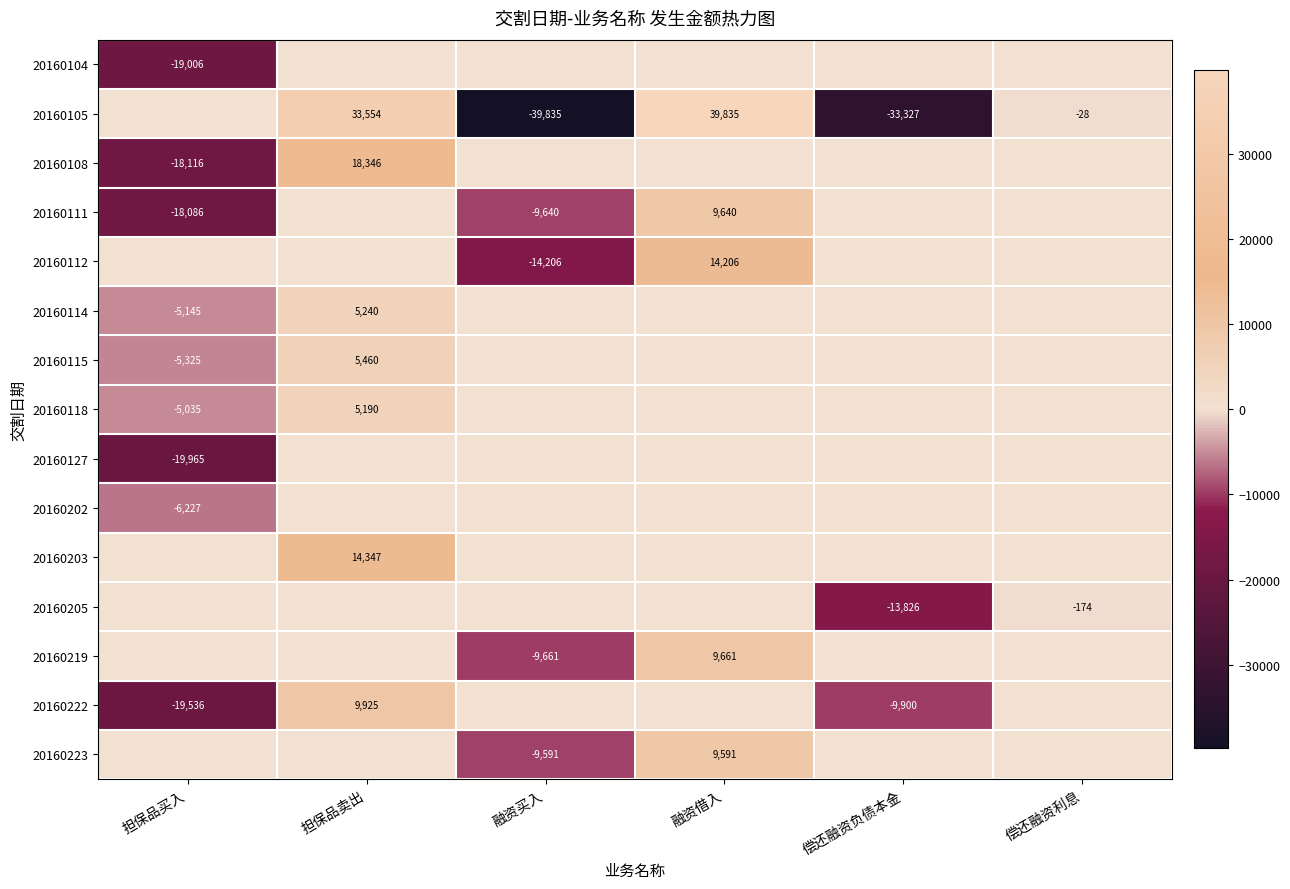

At which category is the sum across all series the highest?

担保品卖出